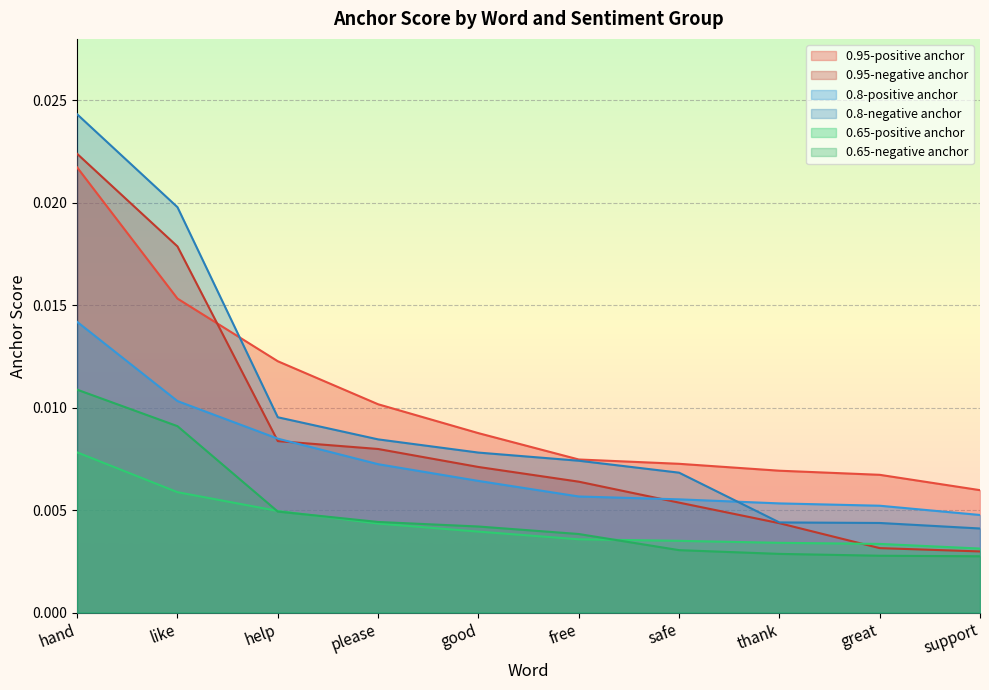

Rank the series by their maximum value, from highest to lowest.

0.8-negative anchor, 0.95-negative anchor, 0.95-positive anchor, 0.8-positive anchor, 0.65-negative anchor, 0.65-positive anchor